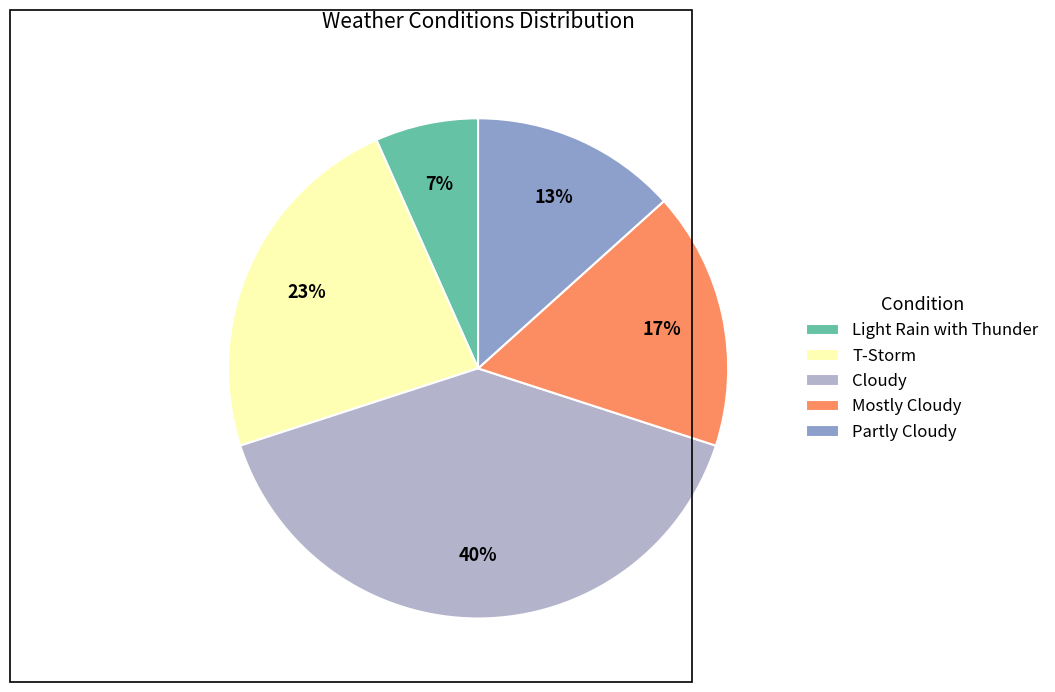

To the nearest percent, what is the difference between the largest and smallest slice percentages?

33%